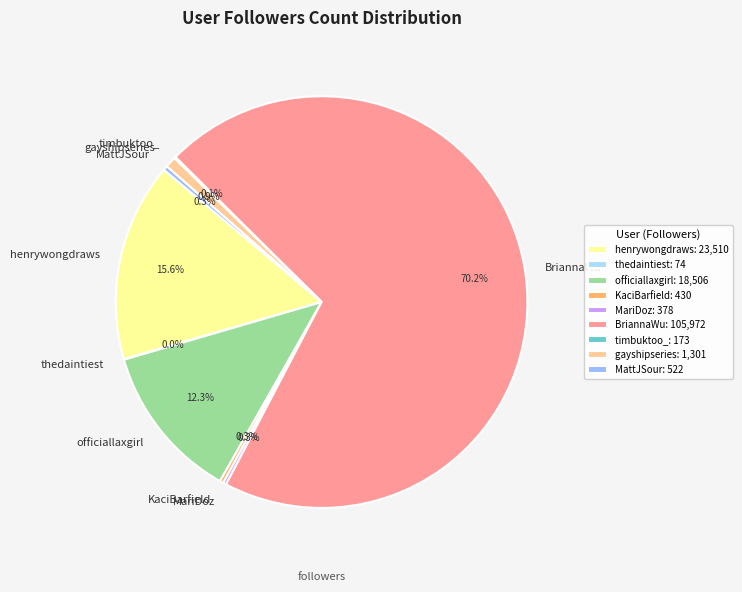

Is the sum of BriannaWu and MattJSour greater than half?

Yes